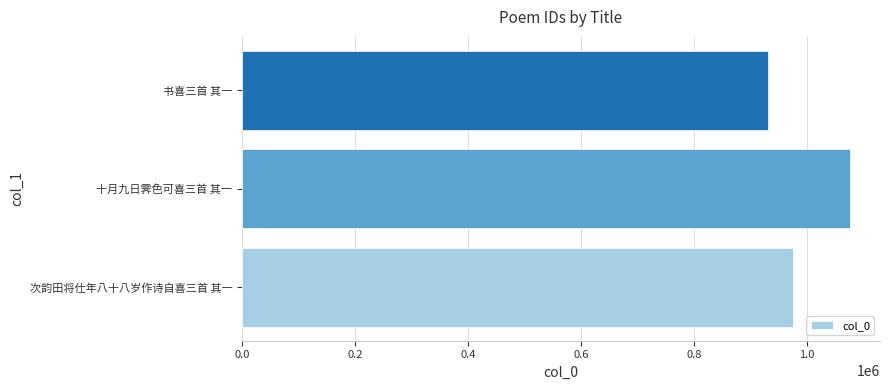

The chart shows a value of 975204 at 次韵田将仕年八十八岁作诗自喜三首 其一. True or false?

True